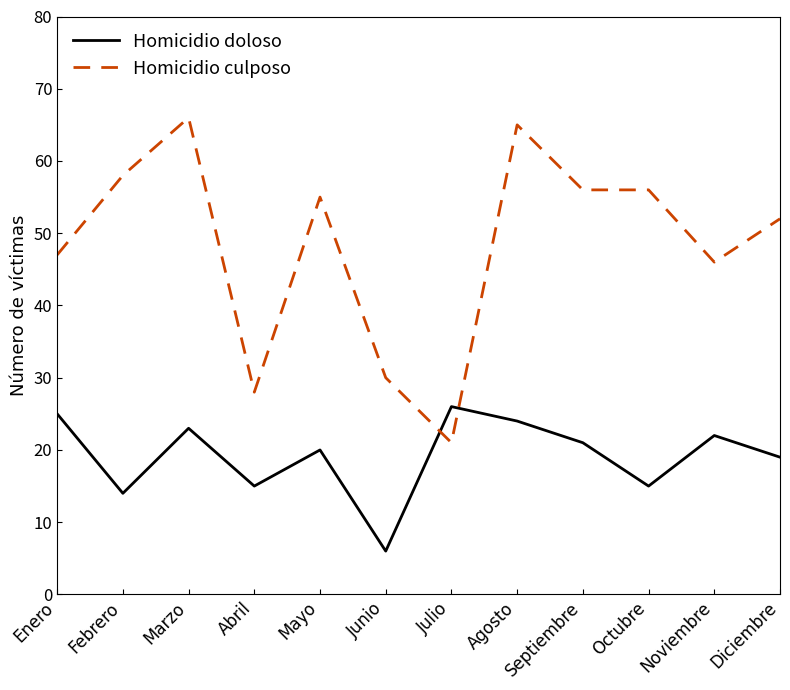

What value does the Homicidio doloso series have at Marzo?

23